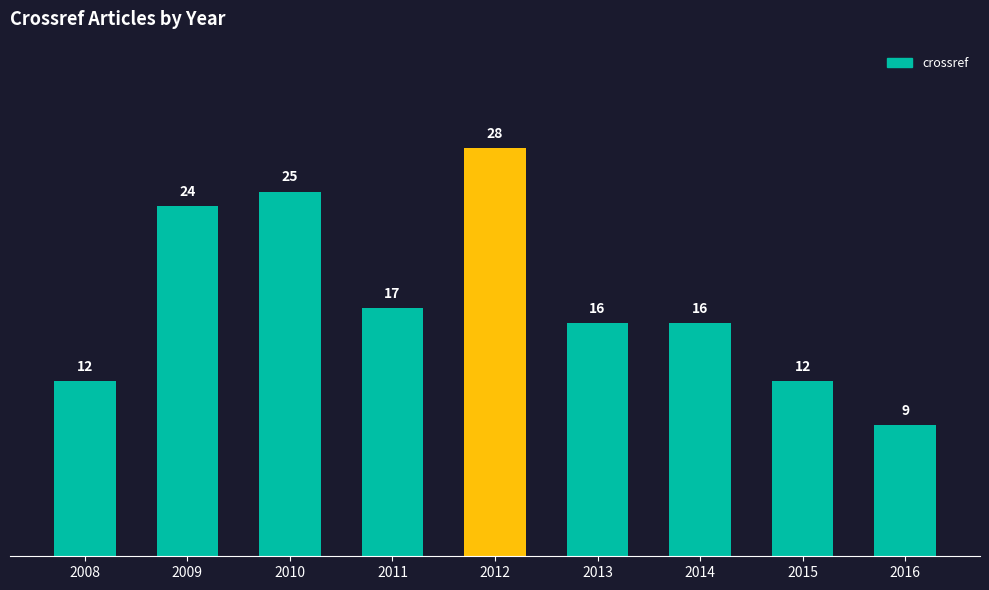

Is it true that the value at 2014 is 23?

False